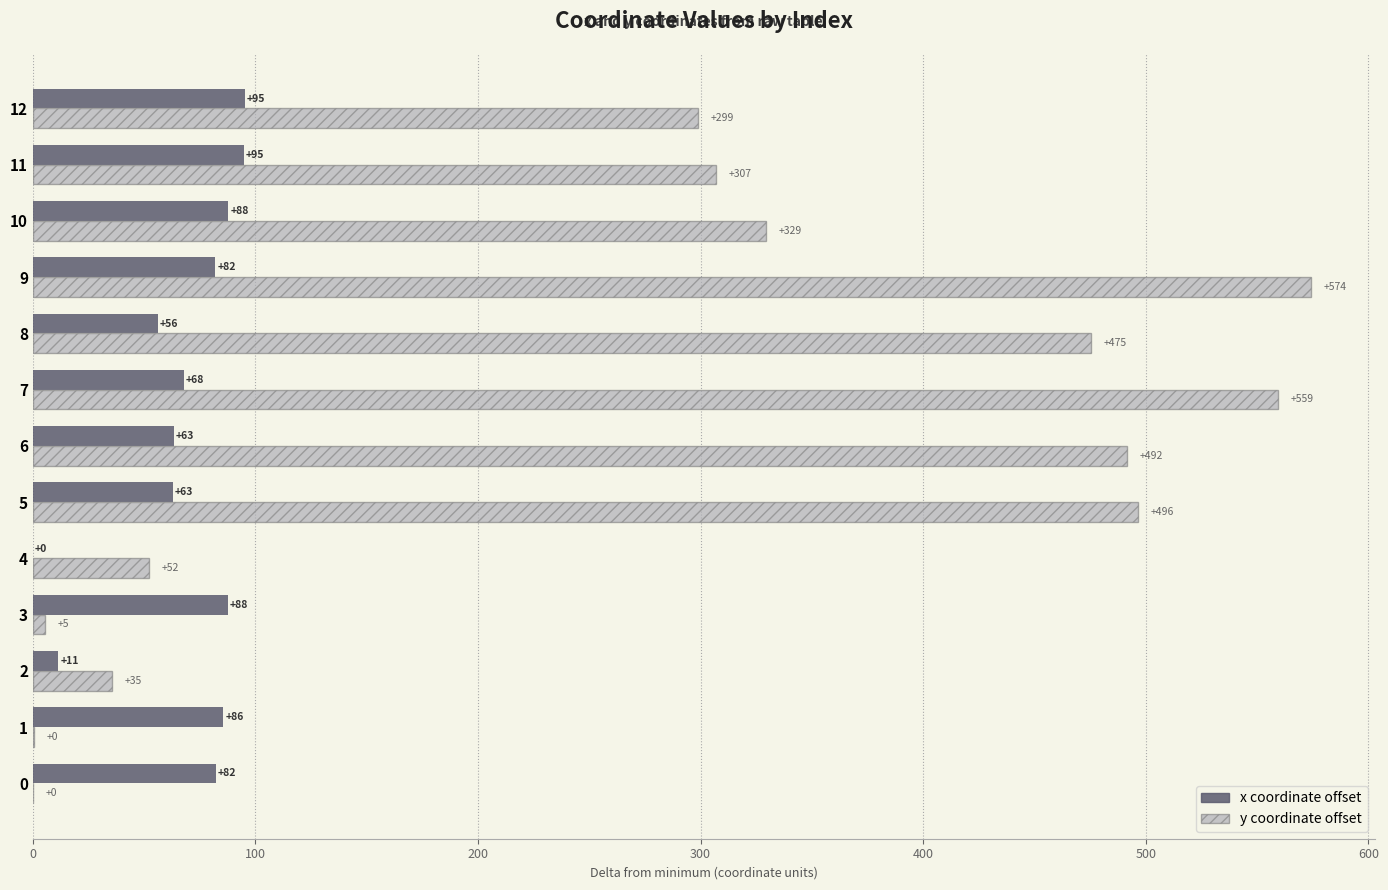

Which label corresponds to the largest value in the chart?

9